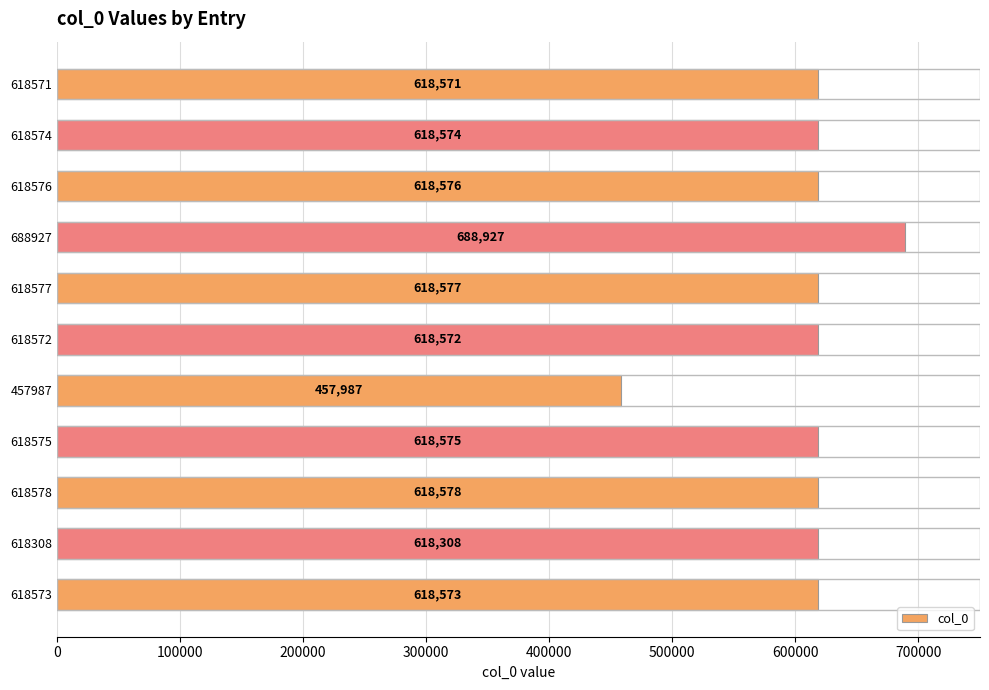

List the labels in order of value, largest first.

688927, 618578, 618577, 618576, 618575, 618574, 618573, 618572, 618571, 618308, 457987